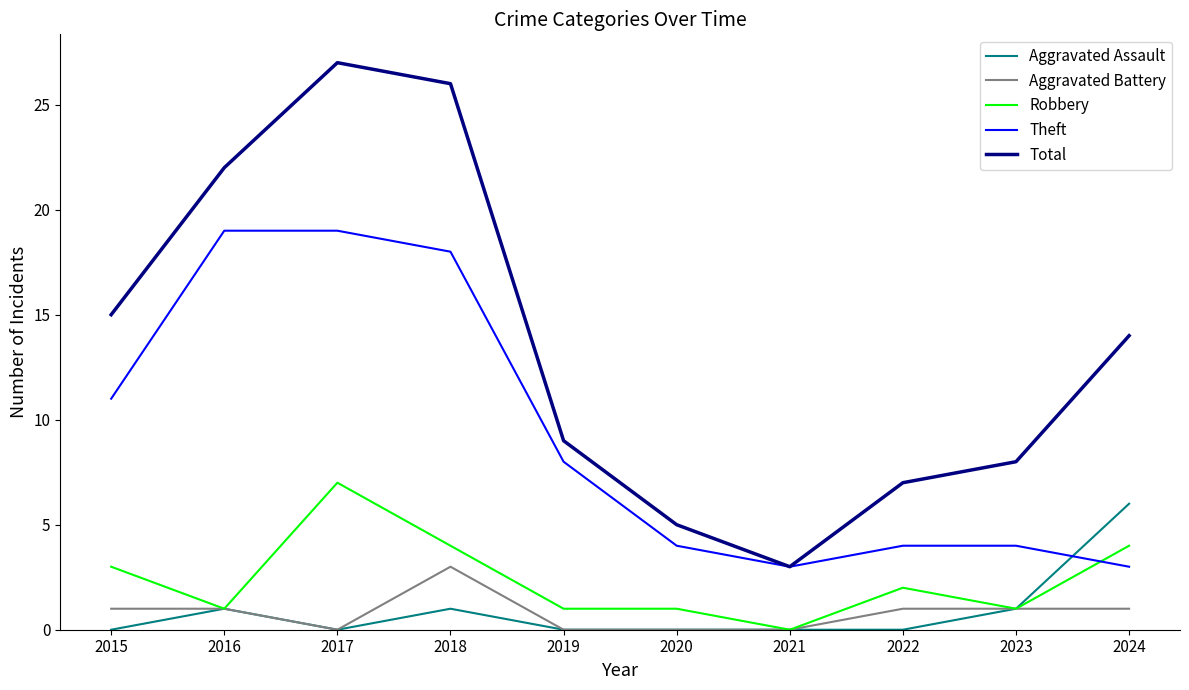

True or false: Robbery has a value of 1 at 2019.

True